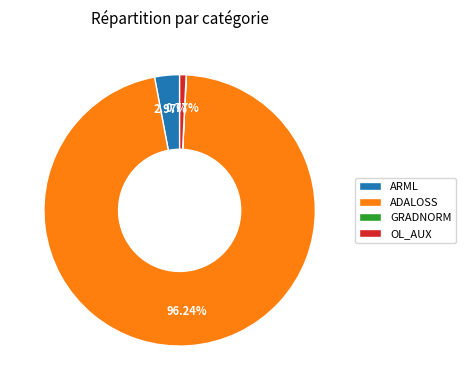

What percentage do ADALOSS and OL_AUX together represent?

97.0%